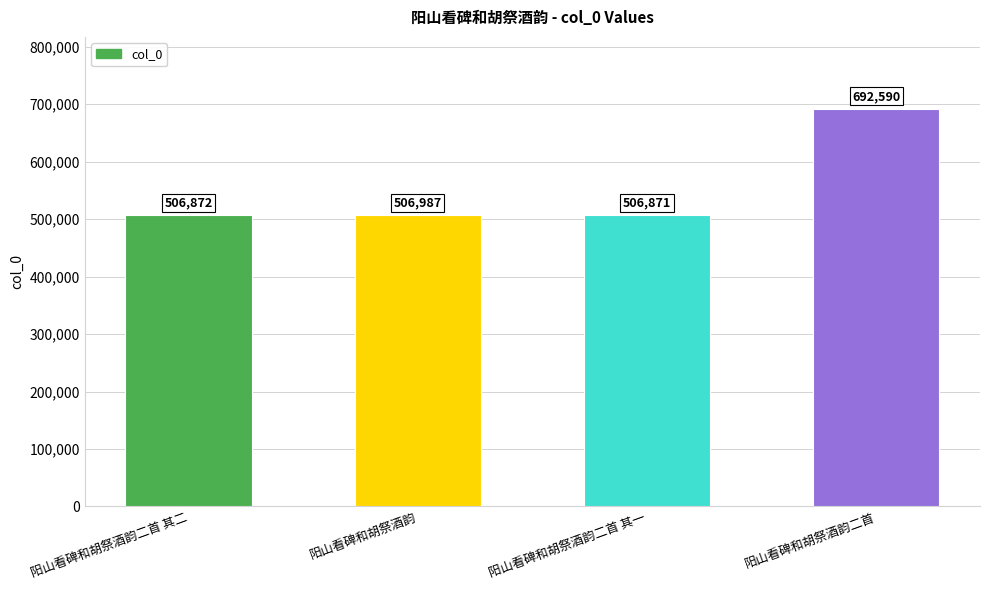

What is the change in value from 阳山看碑和胡祭酒韵二首 其二 to 阳山看碑和胡祭酒韵?

+115